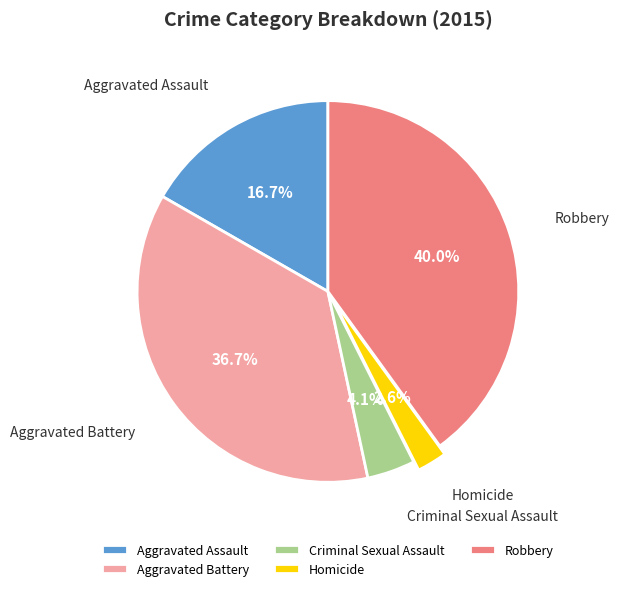

Do Aggravated Battery and Aggravated Assault together represent more than half of the pie?

Yes